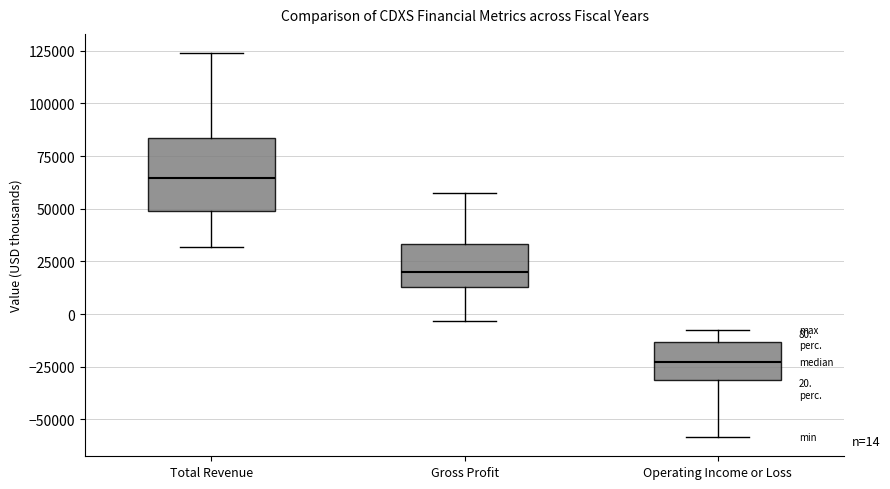

Which box is the tallest, from its lower edge to its upper edge?

Total Revenue